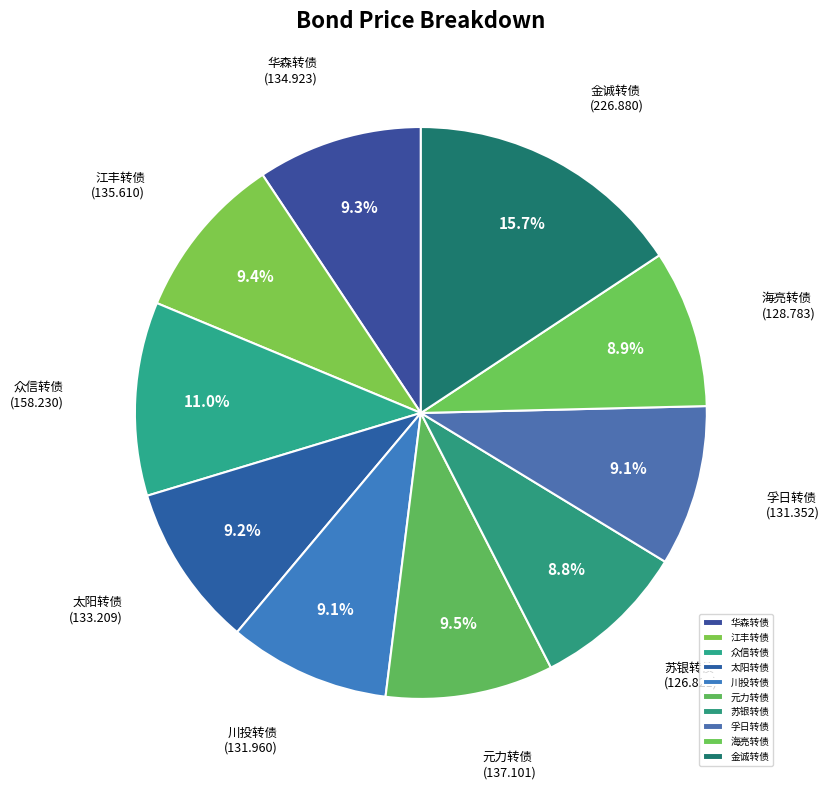

Is there a majority slice in this chart?

No